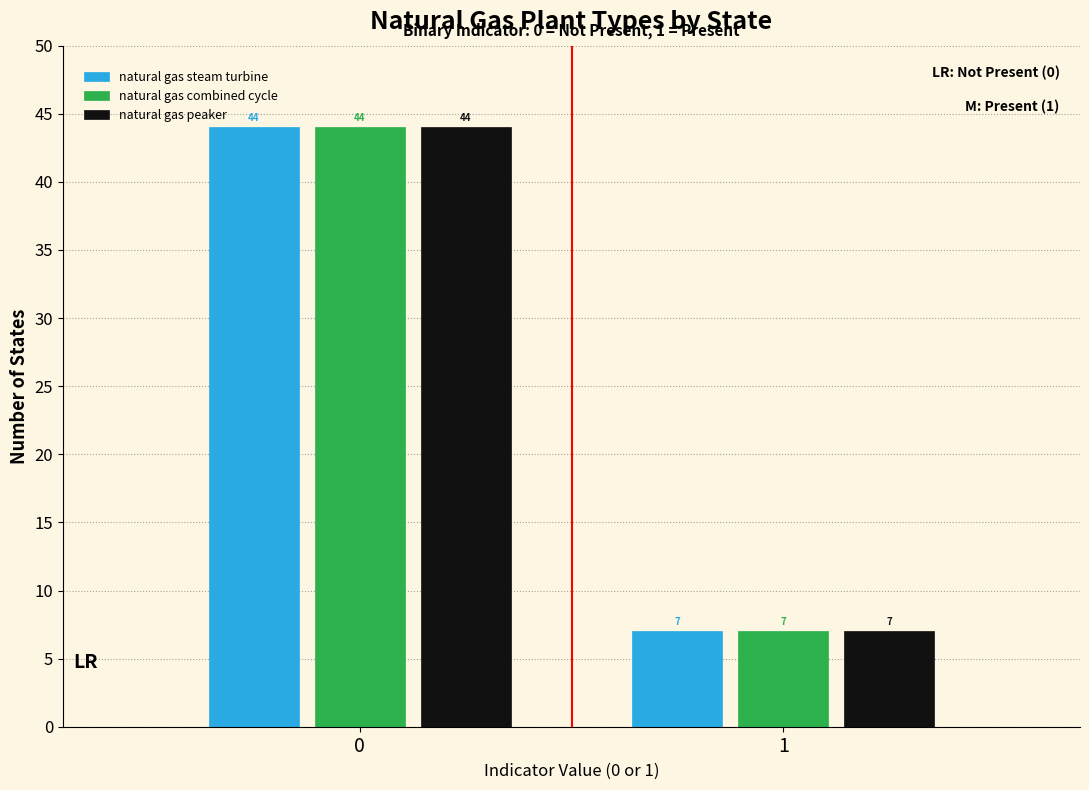

Reading right to left, what are all the values shown in this chart?

natural gas steam turbine: 7	44
natural gas combined cycle: 7	44
natural gas peaker: 7	44